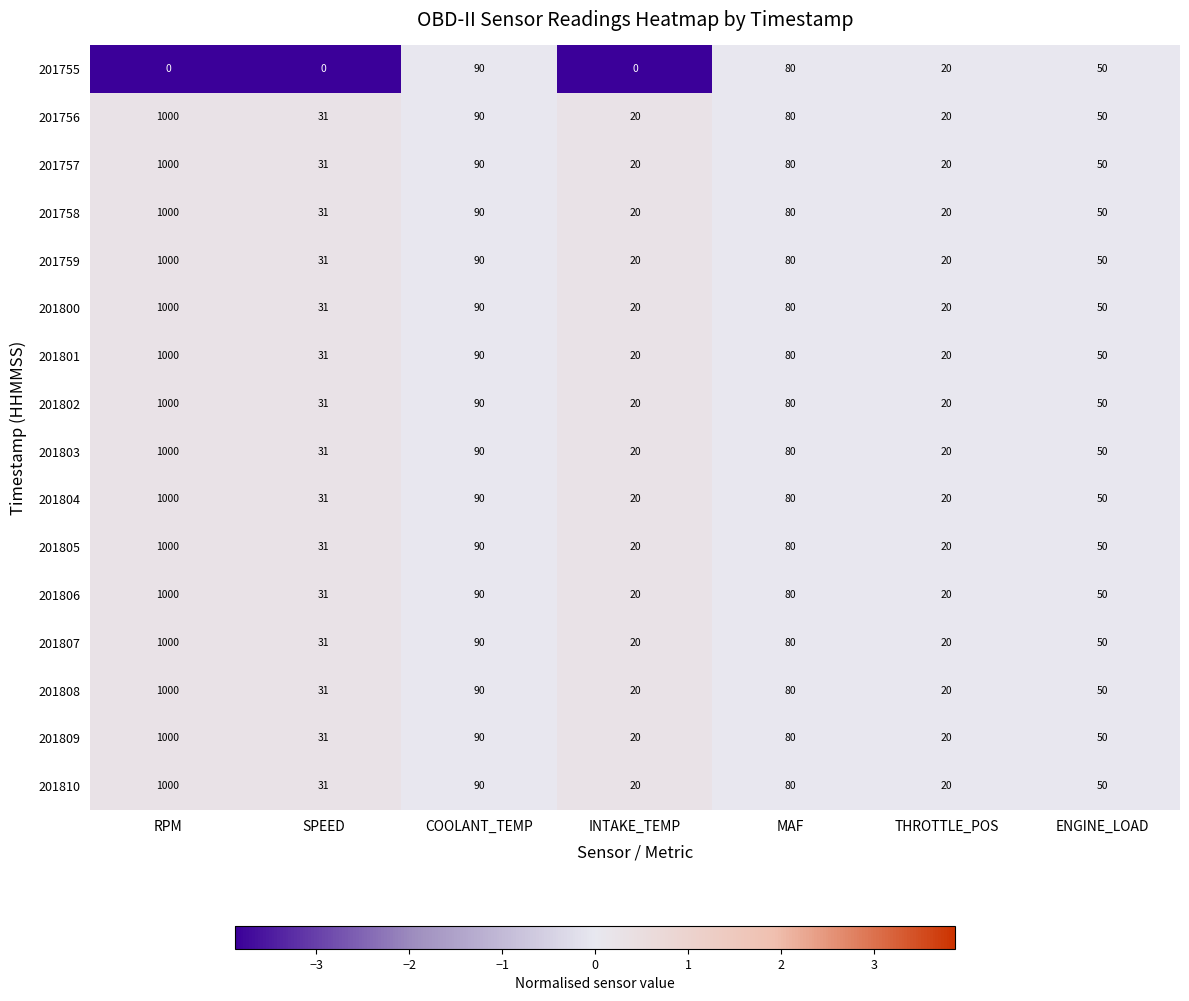

What is the minimum value shown in the chart?

0